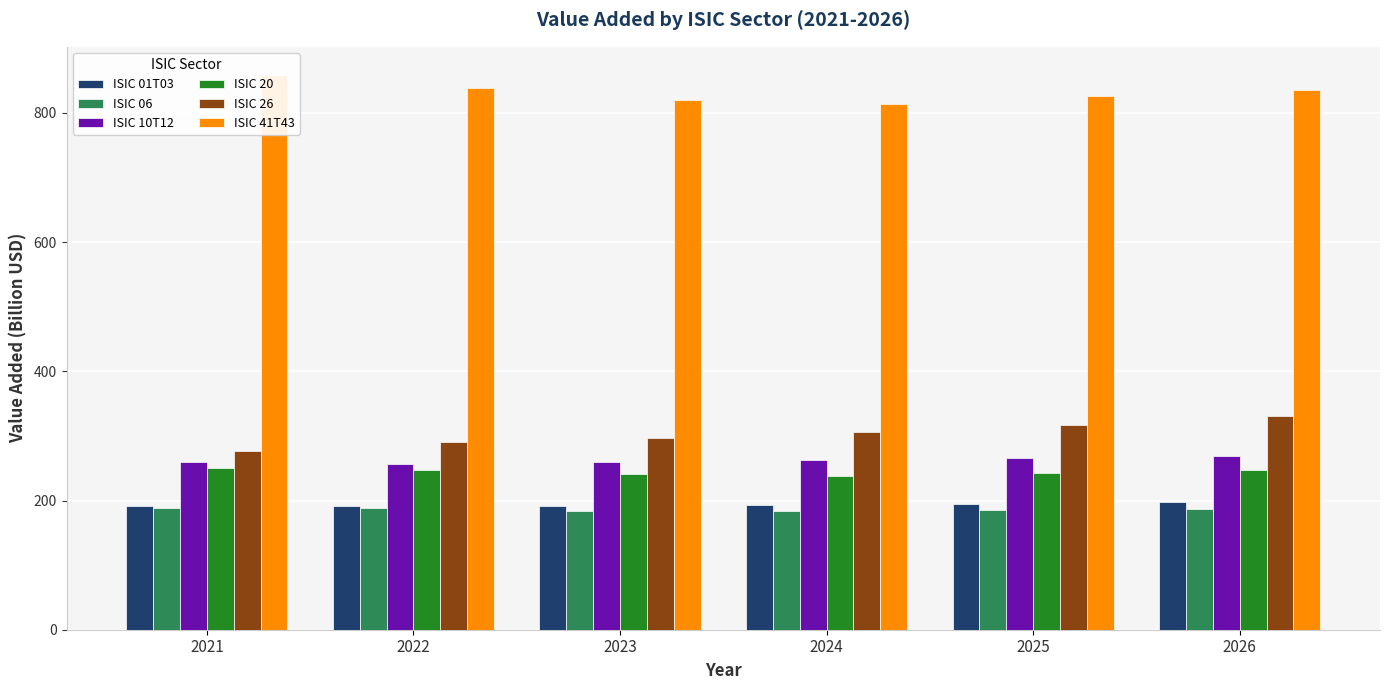

What is the sum of the ISIC 26 values at 2026 and 2023?

627.4